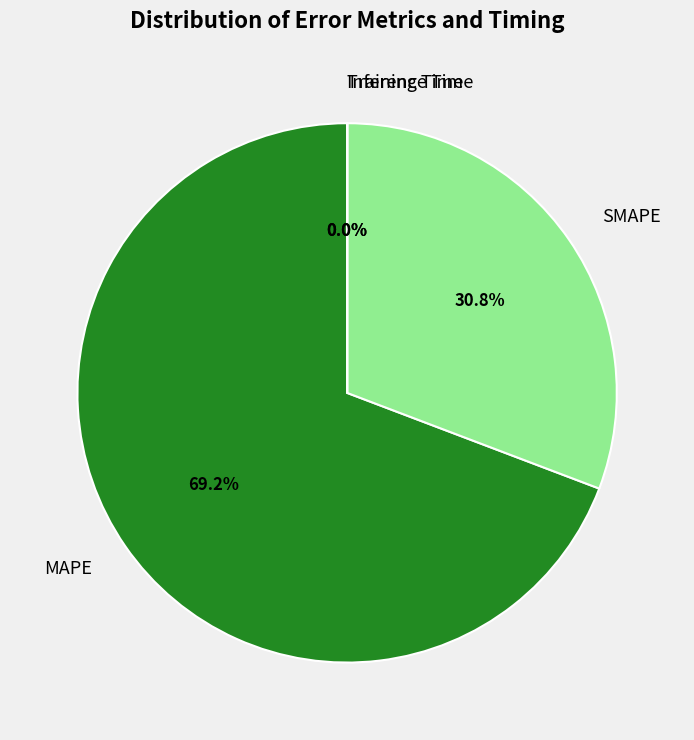

How much of the chart is everything except MAPE?

30.8%